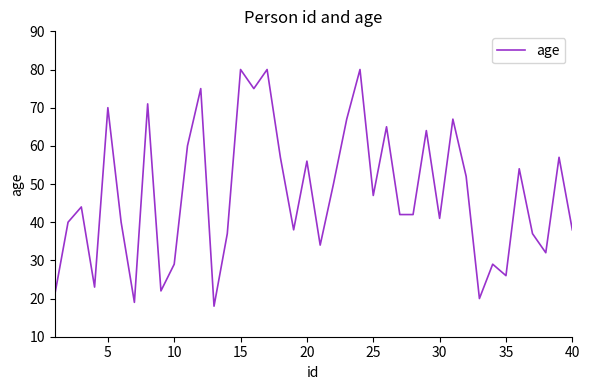

What is the difference between the maximum and minimum values?

62